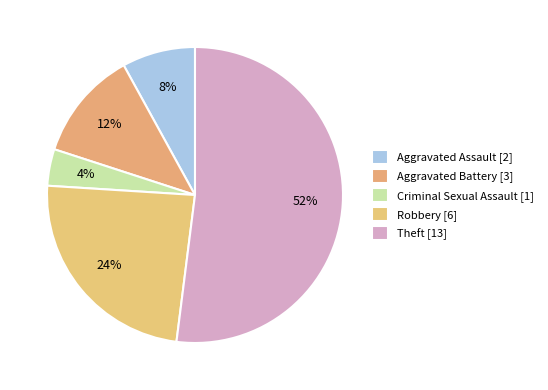

What is the change in value from Aggravated Assault to Robbery?

+4